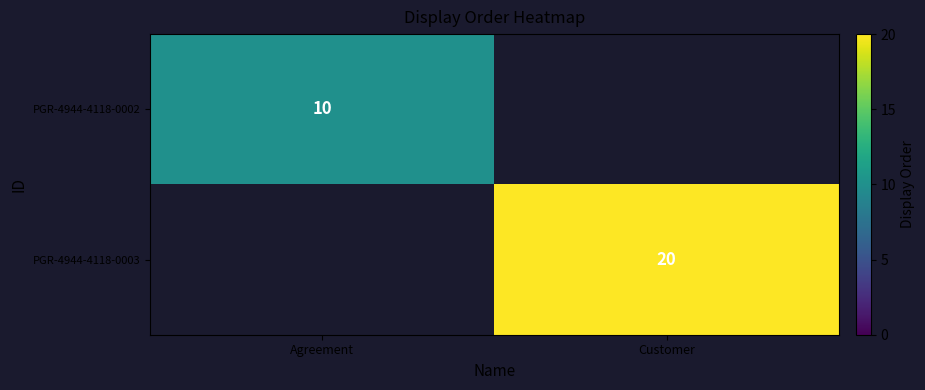

Is it true that PGR-4944-4118-0003 equals 20 at Customer?

True